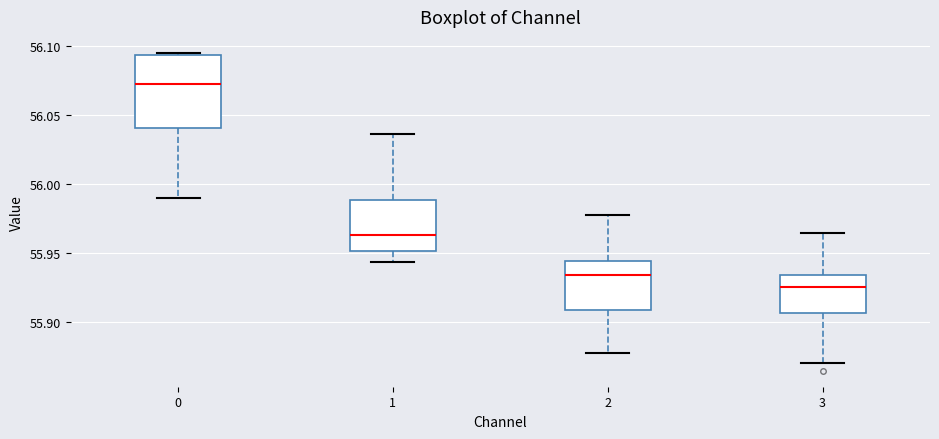

Reading left to right, read every box against the y-axis: the position of its median line, the range the box covers, and the ends of its whiskers. The values are not printed on the chart, so give them approximately, as read against the axis.

0: median 56.070, box 56.040 to 56.095, whiskers 55.990 to 56.095 (just above the box's upper edge)
1: median 55.965, box 55.950 to 55.990, whiskers 55.945 to 56.035
2: median 55.935, box 55.910 to 55.945, whiskers 55.880 to 55.980
3: median 55.925, box 55.905 to 55.935, whiskers 55.870 to 55.965